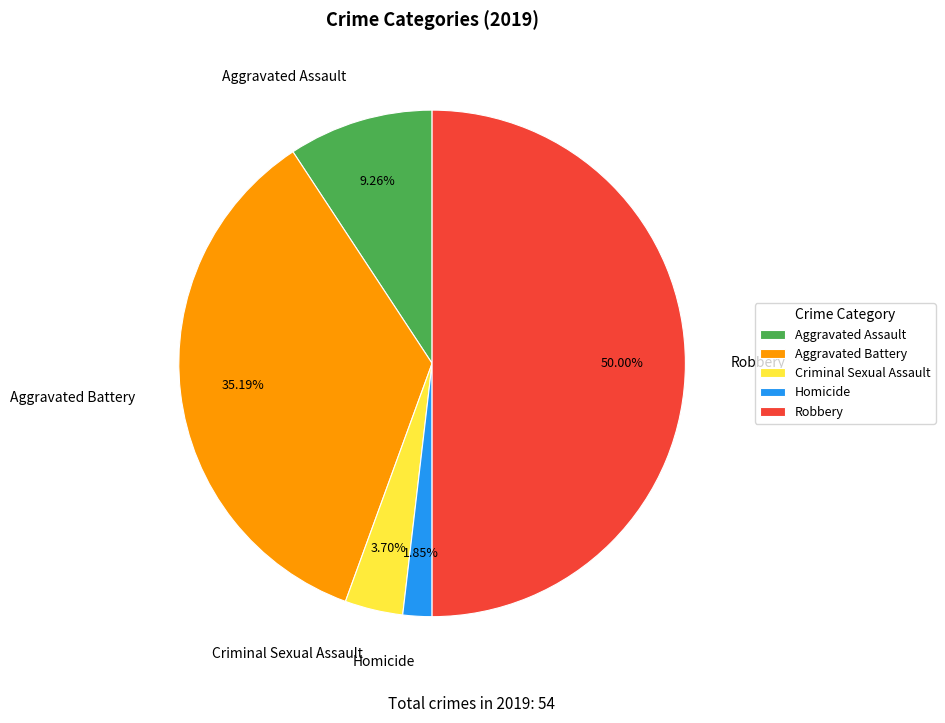

Which has a higher value, Homicide or Robbery?

Robbery